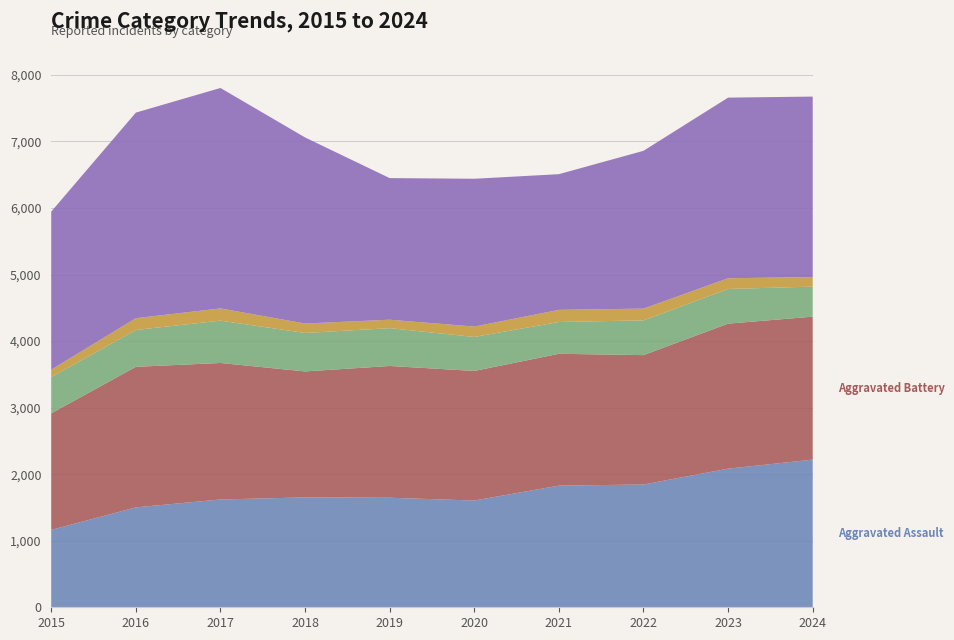

Reading left to right, transcribe all the data shown in this chart.

Aggravated Assault: 2015=1163	2016=1501	2017=1620	2018=1651	2019=1646	2020=1604	2021=1828	2022=1845	2023=2083	2024=2219
Aggravated Battery: 2015=1751	2016=2112	2017=2051	2018=1893	2019=1980	2020=1947	2021=1981	2022=1944	2023=2179	2024=2148
Criminal Sexual Assault: 2015=544	2016=554	2017=636	2018=578	2019=568	2020=511	2021=478	2022=522	2023=521	2024=451
Homicide: 2015=112	2016=177	2017=184	2018=142	2019=127	2020=156	2021=182	2022=177	2023=161	2024=144
Robbery: 2015=2375	2016=3089	2017=3312	2018=2796	2019=2128	2020=2221	2021=2039	2022=2371	2023=2714	2024=2712